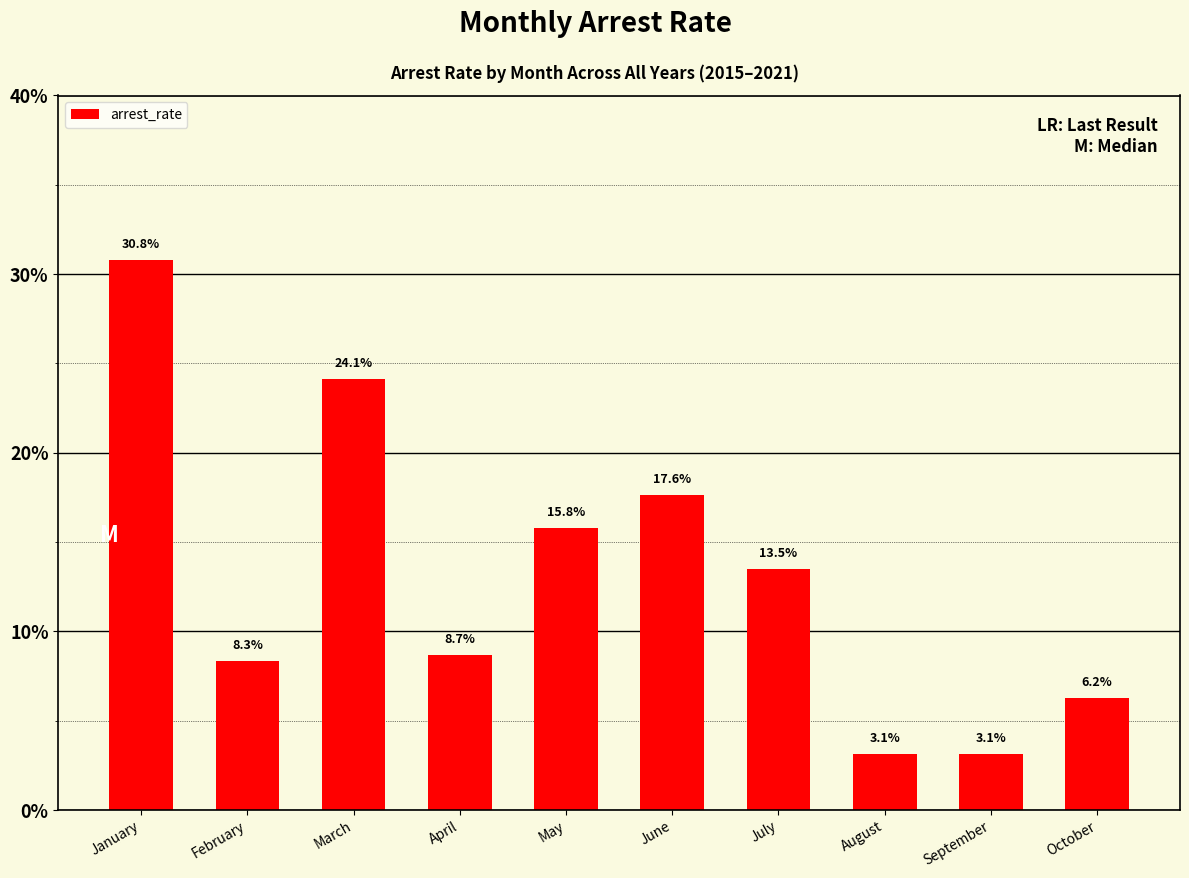

The value at July is 0.1. True or false?

True